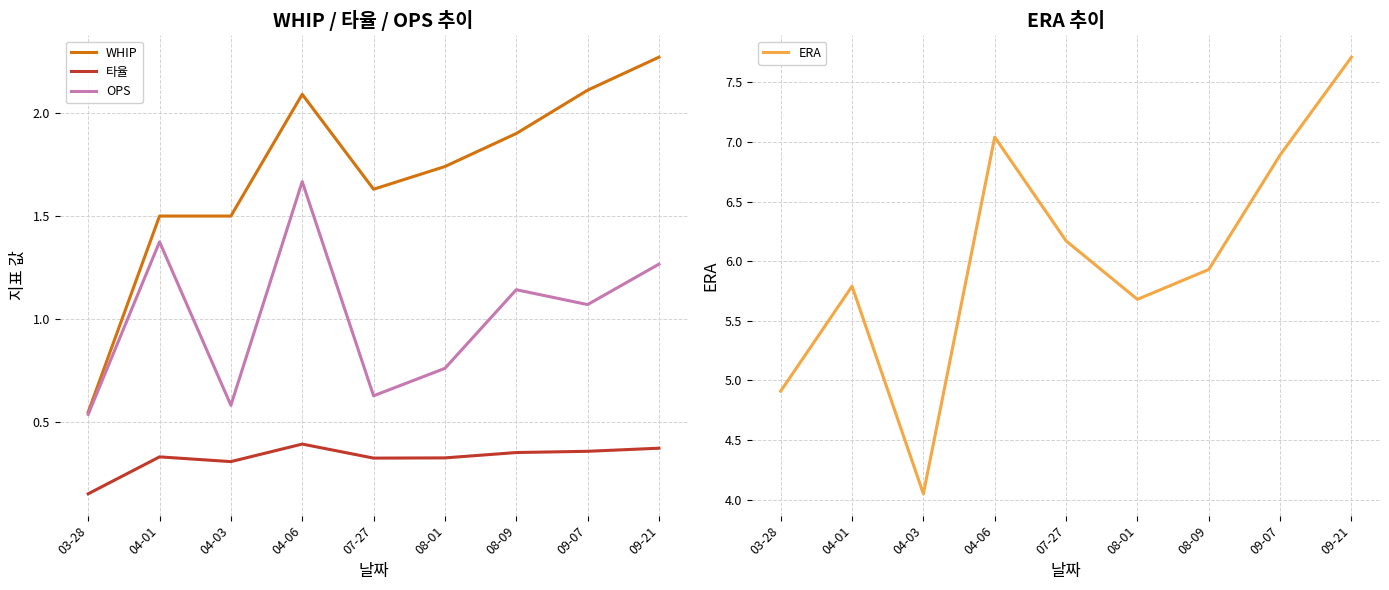

What is the approximate value of ERA at 09-07?

6.9